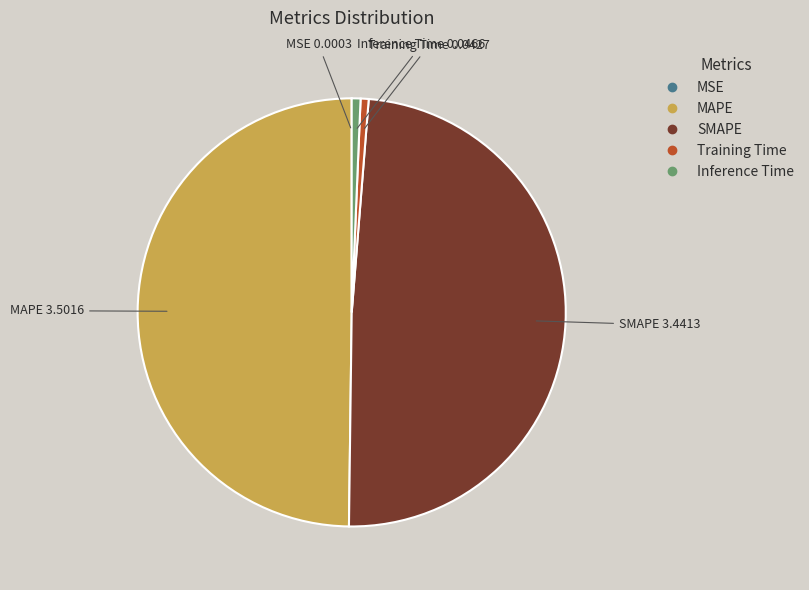

Combined, do Inference Time and MAPE account for over 50%?

Yes